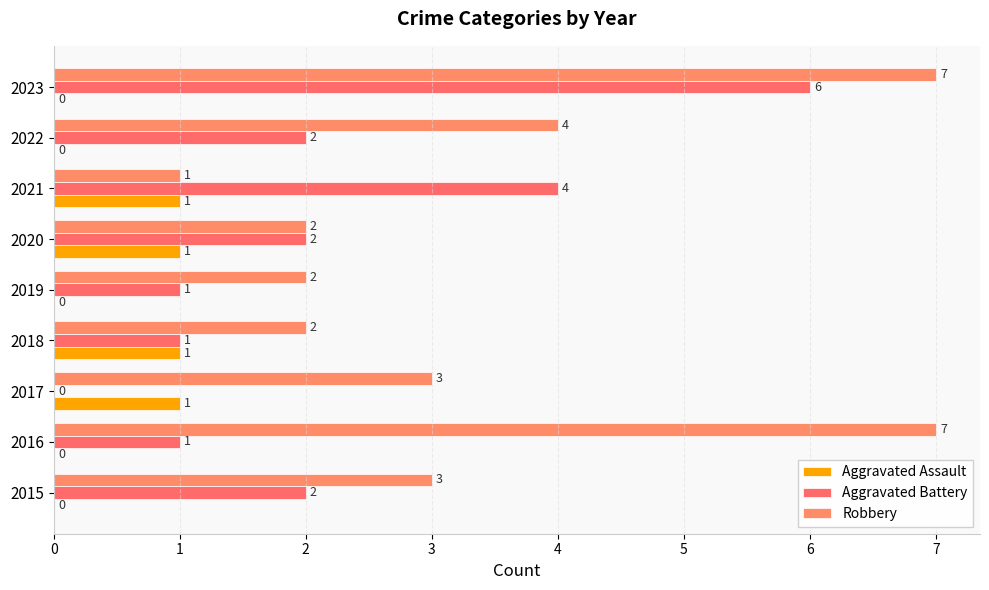

At which category is the sum across all series the highest?

2023